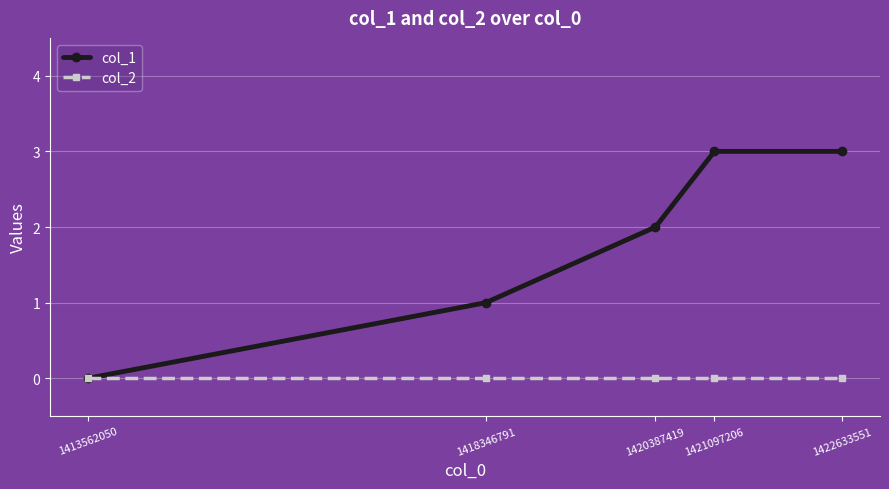

At 1418346791, list the series in order from smallest to largest.

col_2, col_1